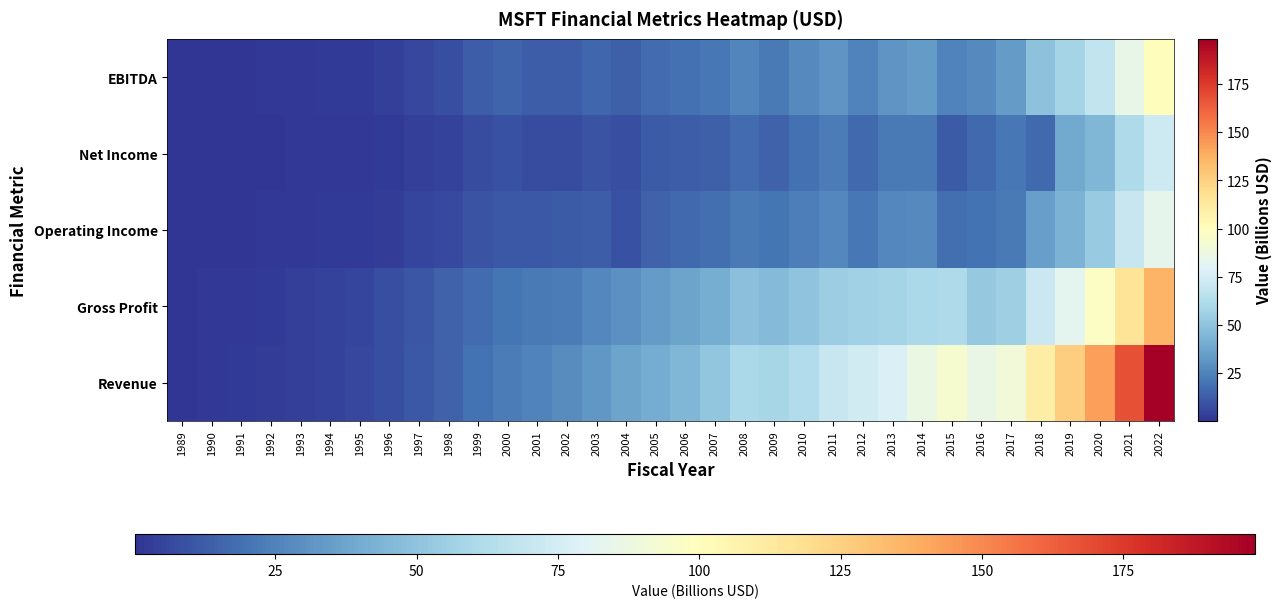

Reading left to right, transcribe all the data shown in this chart.

Revenue: 1989=0.8	1990=1.2	1991=1.8	1992=2.8	1993=3.8	1994=4.6	1995=5.9	1996=8.7	1997=11.4	1998=14.5	1999=19.7	2000=23.0	2001=25.3	2002=28.4	2003=32.2	2004=36.8	2005=39.8	2006=44.3	2007=51.1	2008=60.4	2009=58.4	2010=62.5	2011=69.9	2012=73.7	2013=77.8	2014=86.8	2015=93.6	2016=85.3	2017=90.0	2018=110.4	2019=125.8	2020=143.0	2021=168.1	2022=198.3
Gross Profit: 1989=0.6	1990=1.0	1991=1.6	1992=2.4	1993=3.3	1994=4.1	1995=5.3	1996=8.0	1997=10.8	1998=14.3	1999=17.9	2000=20.7	2001=21.8	2002=23.2	2003=26.5	2004=30.1	2005=33.6	2006=36.6	2007=40.4	2008=48.8	2009=46.3	2010=50.1	2011=54.4	2012=56.2	2013=57.6	2014=59.9	2015=60.5	2016=52.5	2017=55.7	2018=72.0	2019=82.9	2020=96.9	2021=115.9	2022=135.6
Operating Income: 1989=0.2	1990=0.4	1991=0.6	1992=1.0	1993=1.3	1994=1.7	1995=2.0	1996=3.1	1997=5.1	1998=6.9	1999=10.0	2000=11.0	2001=11.7	2002=11.9	2003=13.2	2004=9.0	2005=14.6	2006=16.5	2007=18.5	2008=22.5	2009=20.4	2010=24.1	2011=27.2	2012=21.8	2013=26.8	2014=27.8	2015=18.2	2016=20.2	2017=22.3	2018=35.1	2019=43.0	2020=53.0	2021=69.9	2022=83.4
Net Income: 1989=0.2	1990=0.3	1991=0.5	1992=0.7	1993=1.0	1994=1.1	1995=1.5	1996=2.2	1997=3.5	1998=4.5	1999=7.8	2000=9.4	2001=7.3	2002=7.8	2003=10.0	2004=8.2	2005=12.3	2006=12.6	2007=14.1	2008=17.7	2009=14.6	2010=18.8	2011=23.1	2012=17.0	2013=21.9	2014=22.1	2015=12.2	2016=16.8	2017=21.2	2018=16.6	2019=39.2	2020=44.3	2021=61.3	2022=72.7
EBITDA: 1989=0.3	1990=0.5	1991=0.7	1992=1.2	1993=1.6	1994=2.0	1995=2.4	1996=3.9	1997=5.9	1998=8.1	1999=12.9	2000=15.0	2001=12.7	2002=12.6	2003=16.2	2004=13.4	2005=17.5	2006=19.2	2007=21.5	2008=25.9	2009=22.4	2010=27.8	2011=31.1	2012=25.6	2013=31.2	2014=33.6	2015=25.2	2016=27.6	2017=34.1	2018=49.5	2019=58.1	2020=68.4	2021=85.1	2022=100.2